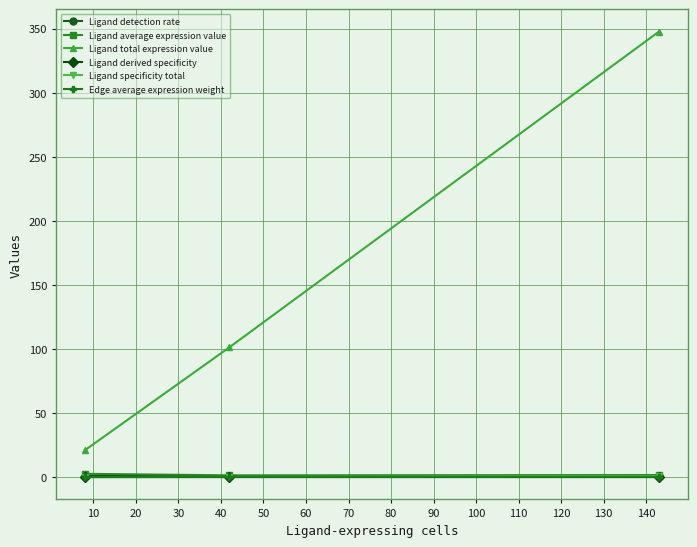

Which series has the largest total across all categories?

Ligand total expression value